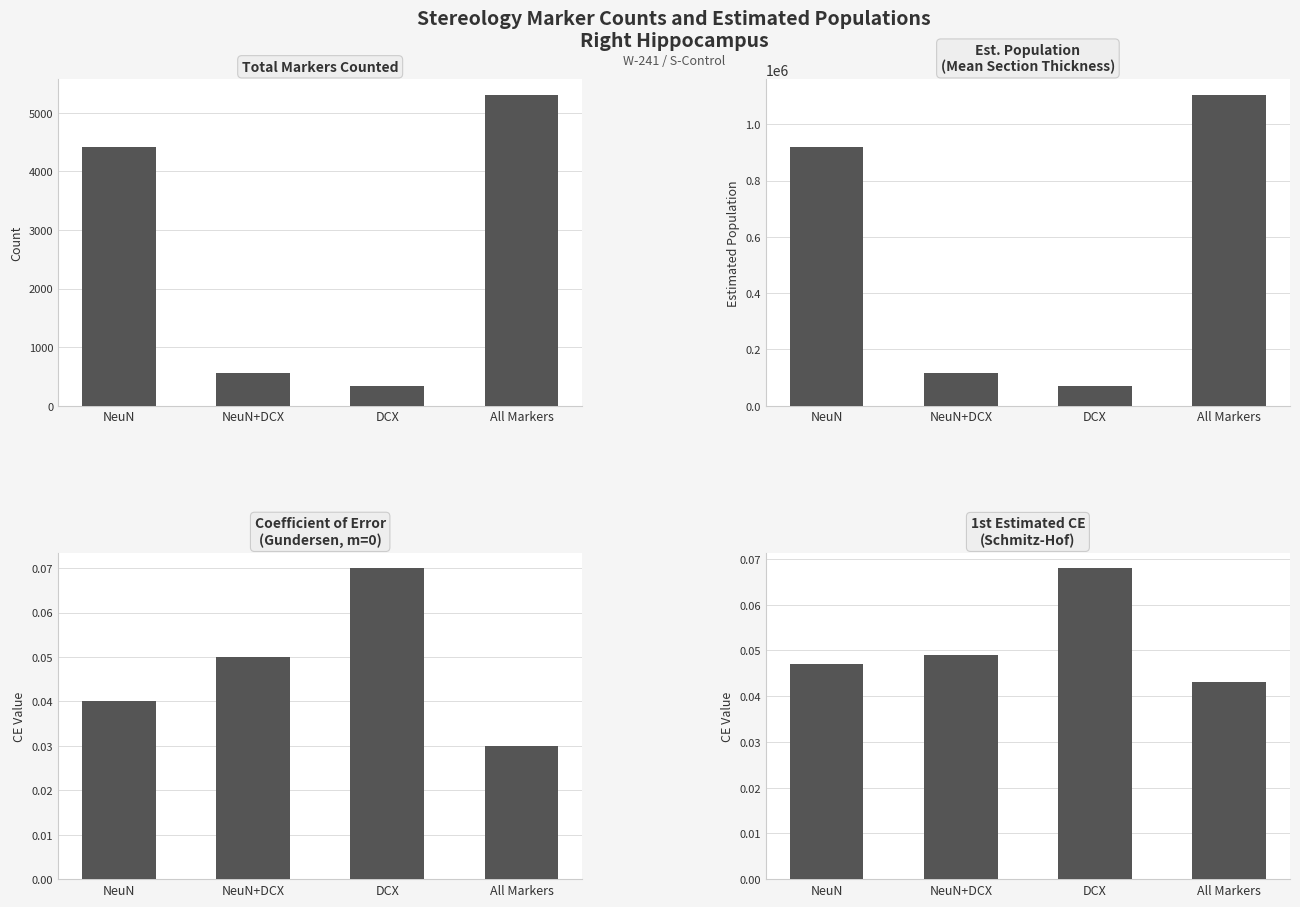

What is the label of the 4th bar from the right?

NeuN